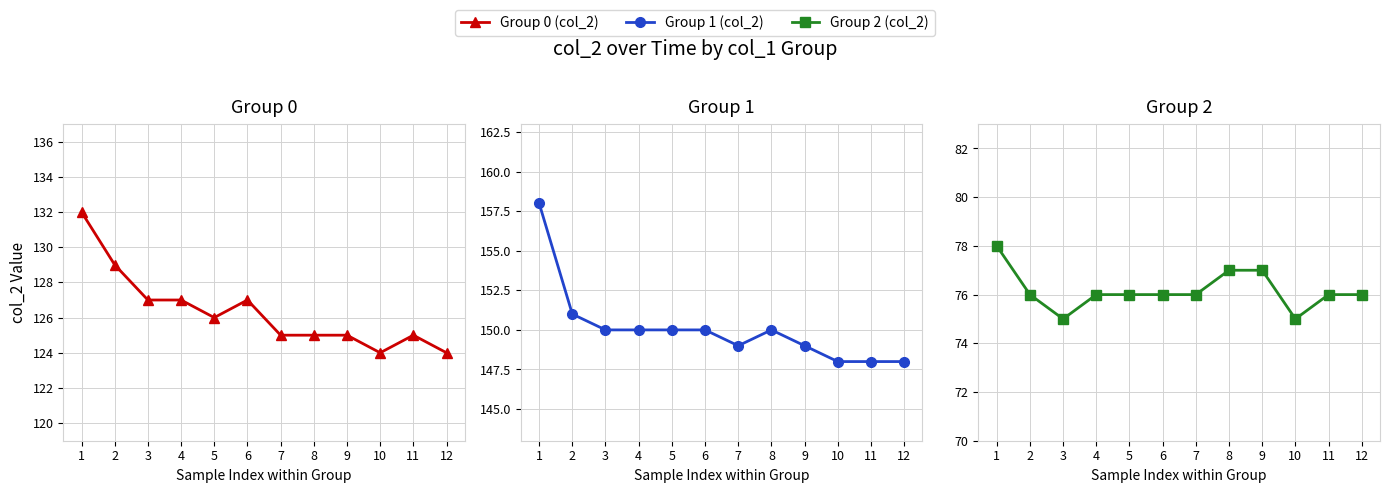

At how many categories does at least one series exceed 111?

12